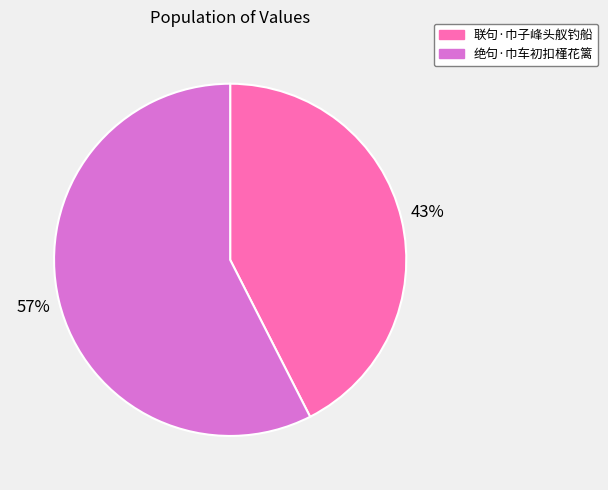

Combined, do 联句·巾子峰头舣钓船 and 绝句·巾车初扣槿花篱 account for over 50%?

Yes